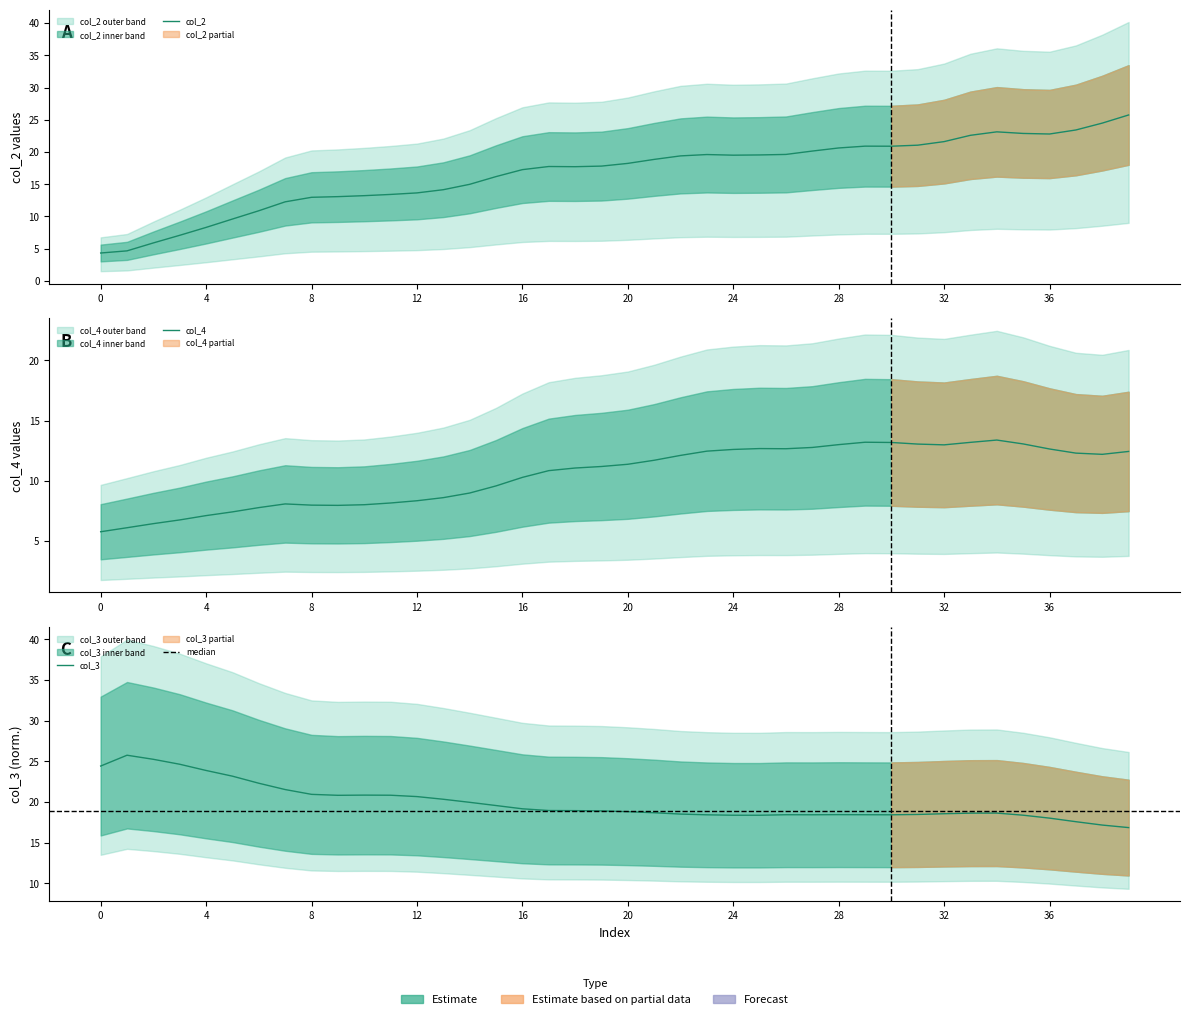

What is the label of the 2nd point from the right?

38